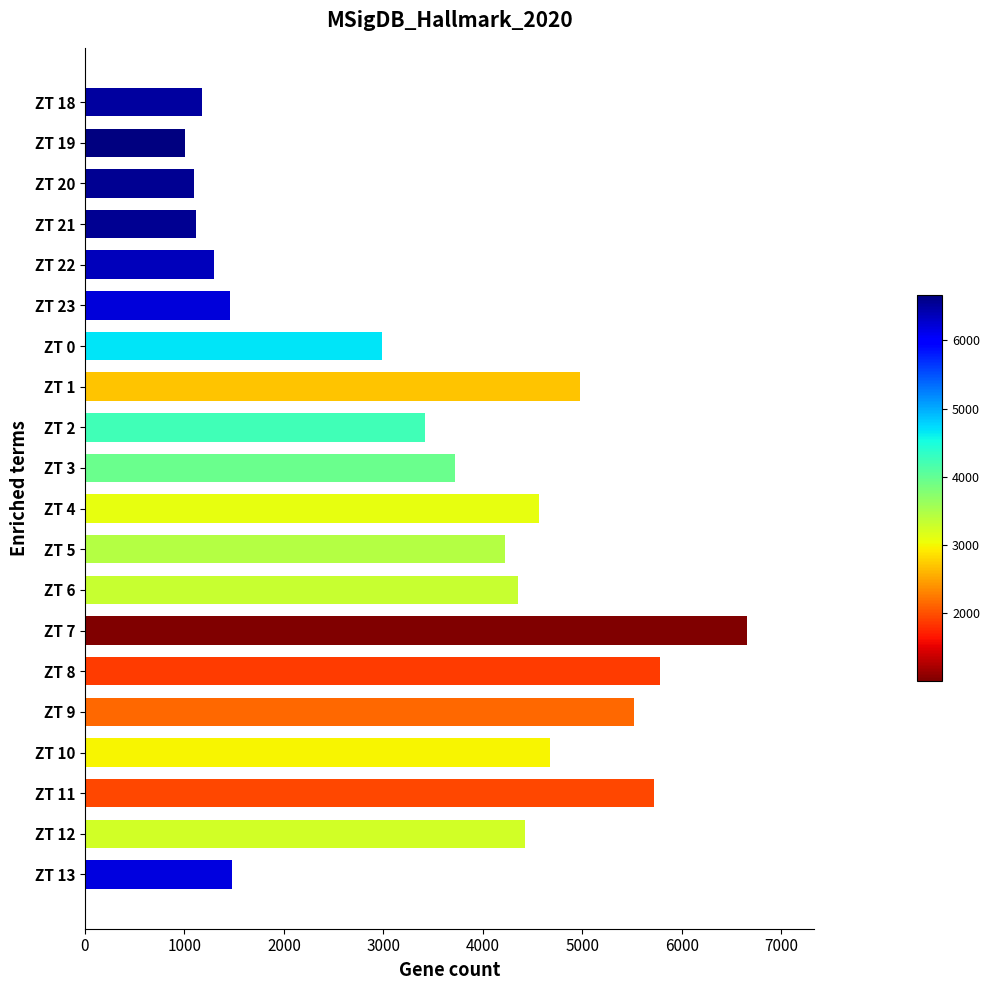

How many values are below 4224?

10